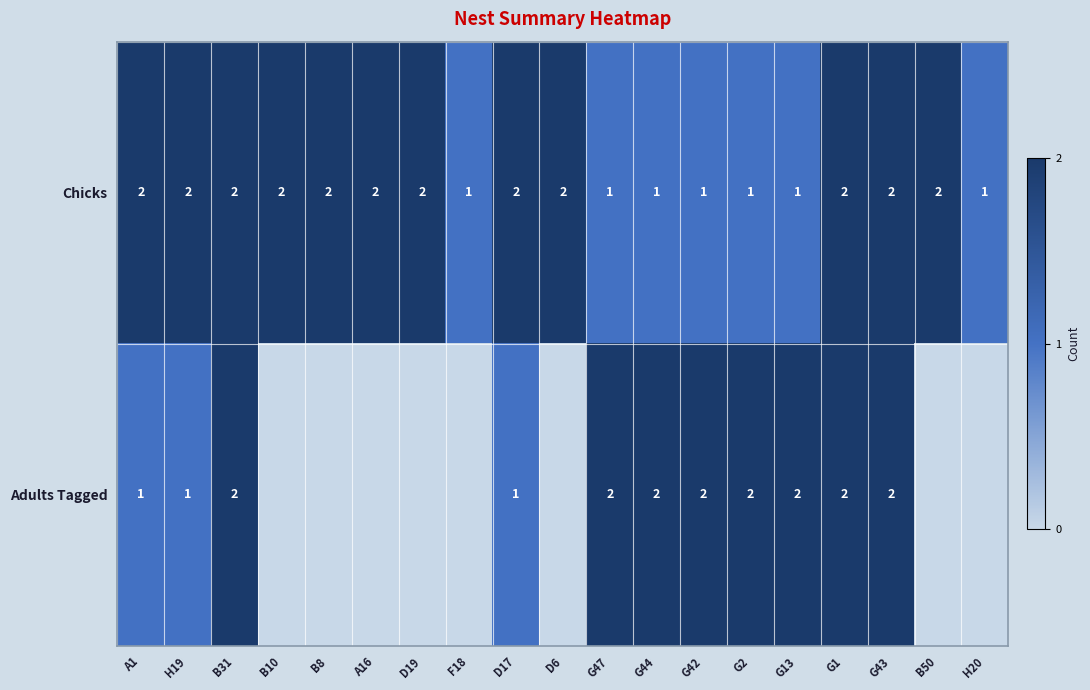

Is the value of Adults Tagged at G47 greater than the value of Chicks at F18?

Yes